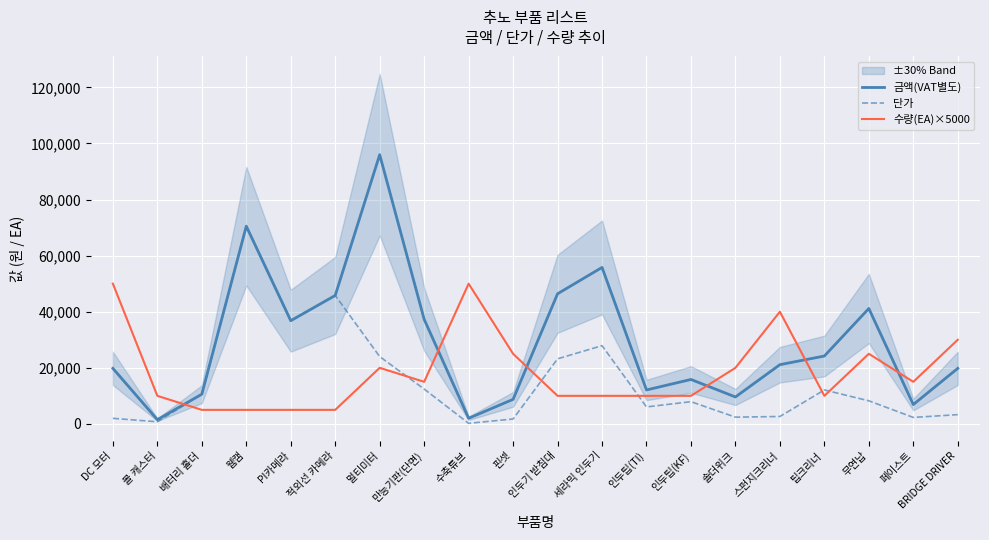

What is the label of the 5th point from the left?

PI카메라